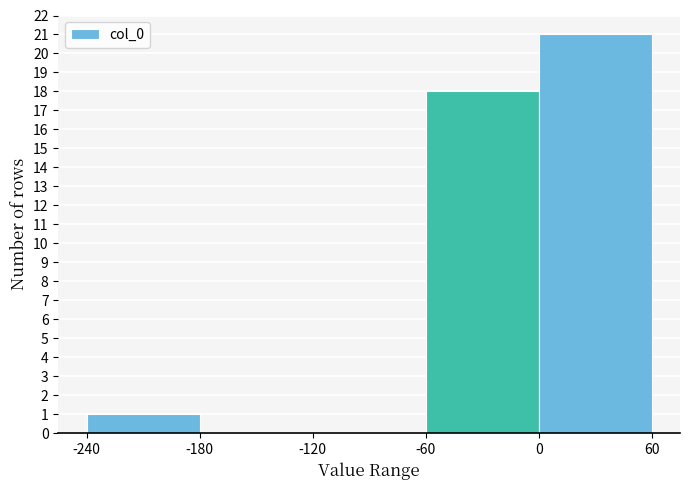

What is the height of the bar covering -60 to 0 on the x-axis? The values are not printed on the chart, so give them approximately, as read against the axis.

18